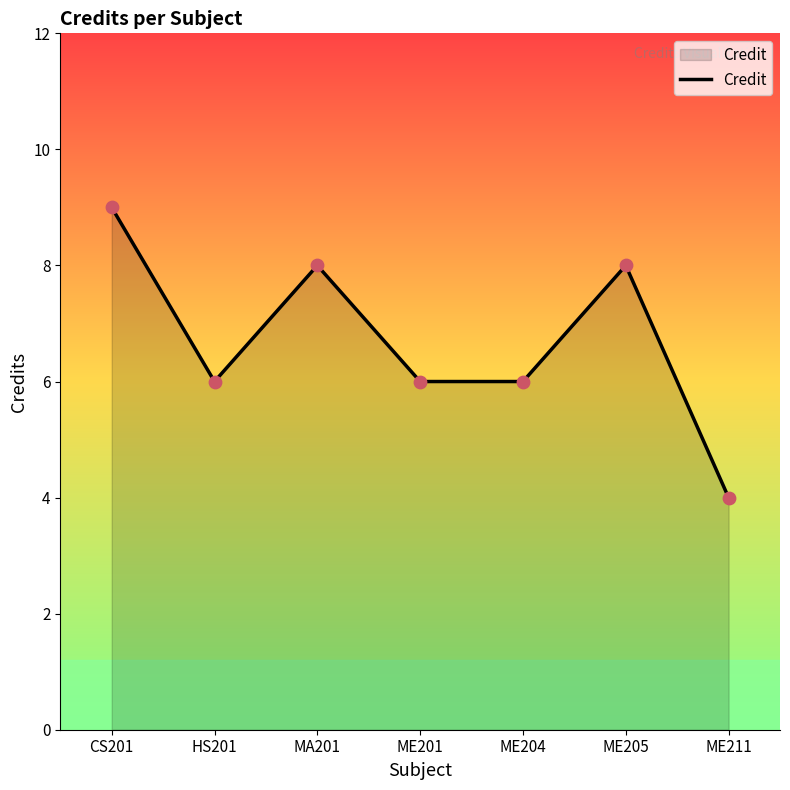

Approximately how many times larger is the value at ME205 compared to CS201?

0.9